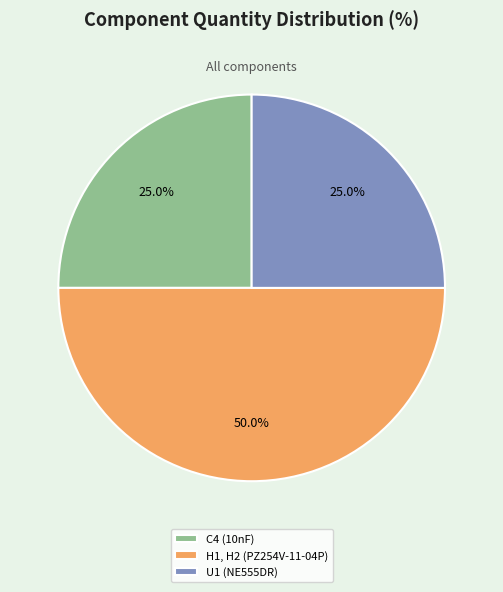

The H1, H2 (PZ254V-11-04P) slice represents 50% of the pie. True or false?

True